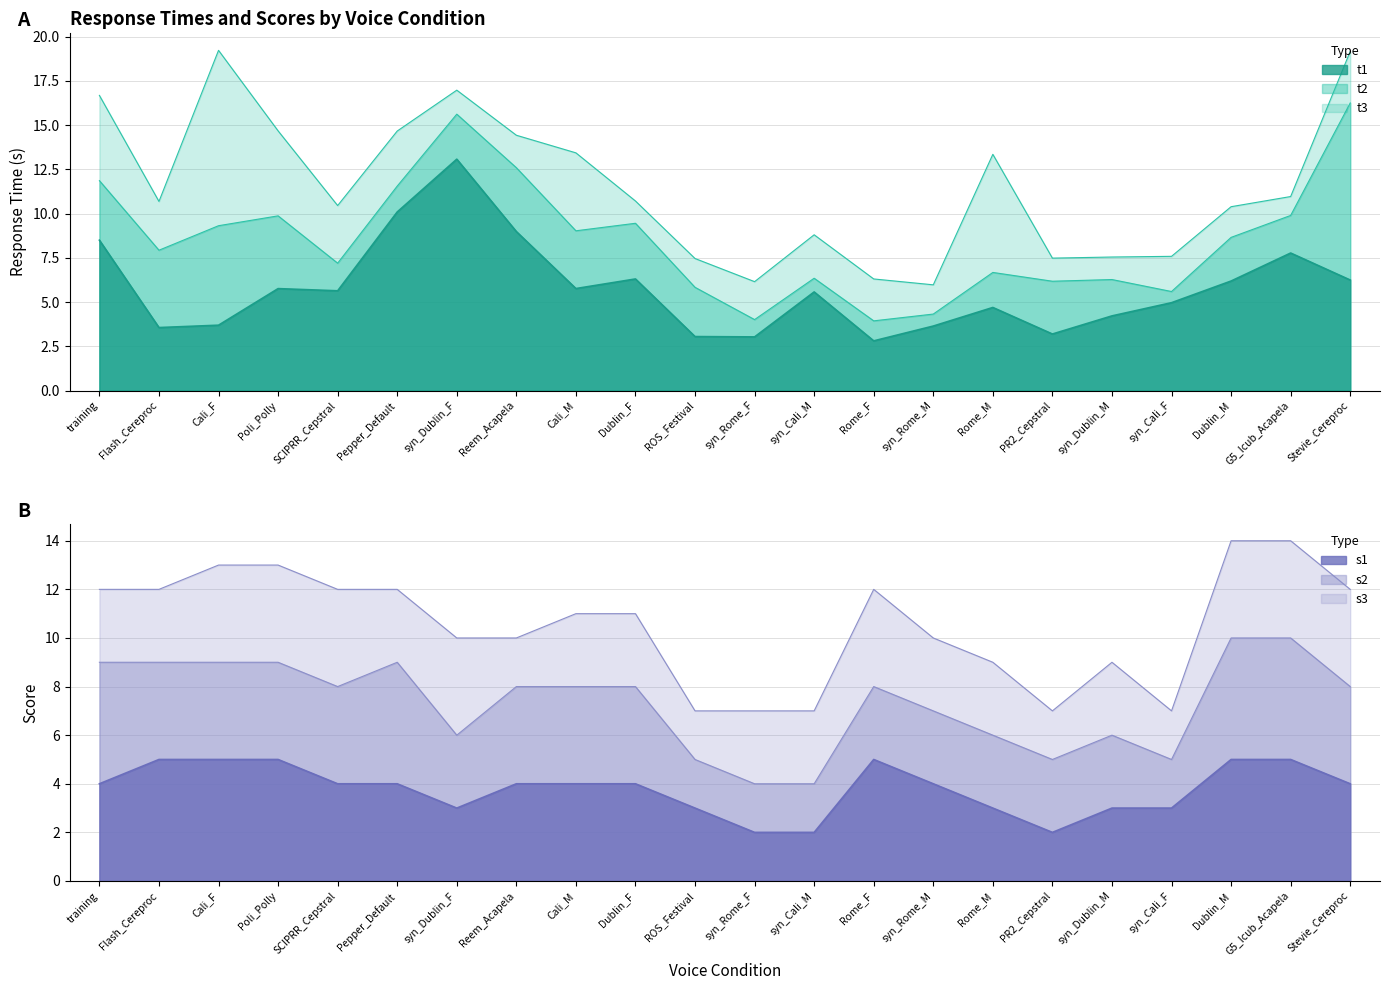

At which category does t2 reach its first local valley?

Pepper_Default